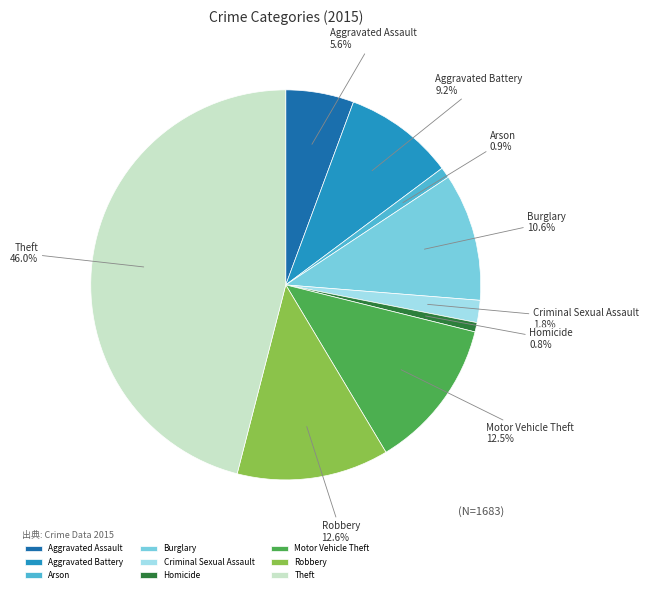

What percentage do Arson and Robbery together represent?

13.5%